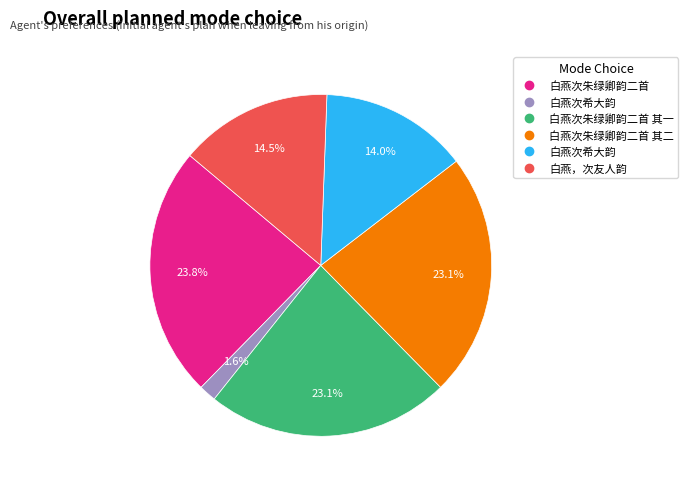

Is there a majority slice in this chart?

No